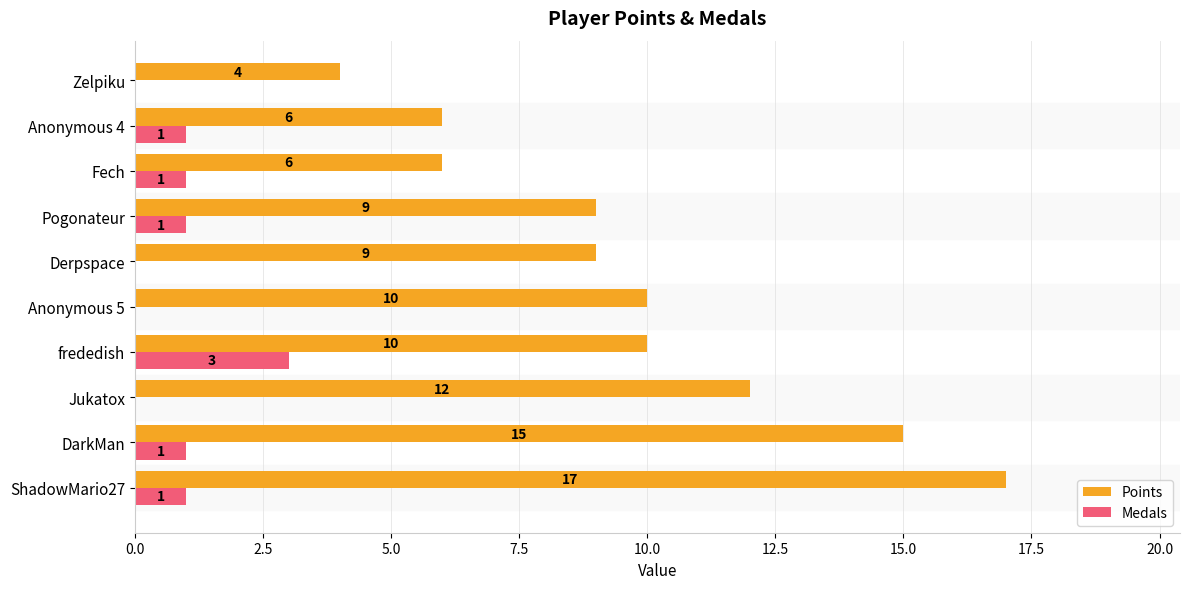

How many series are shown in this chart?

2